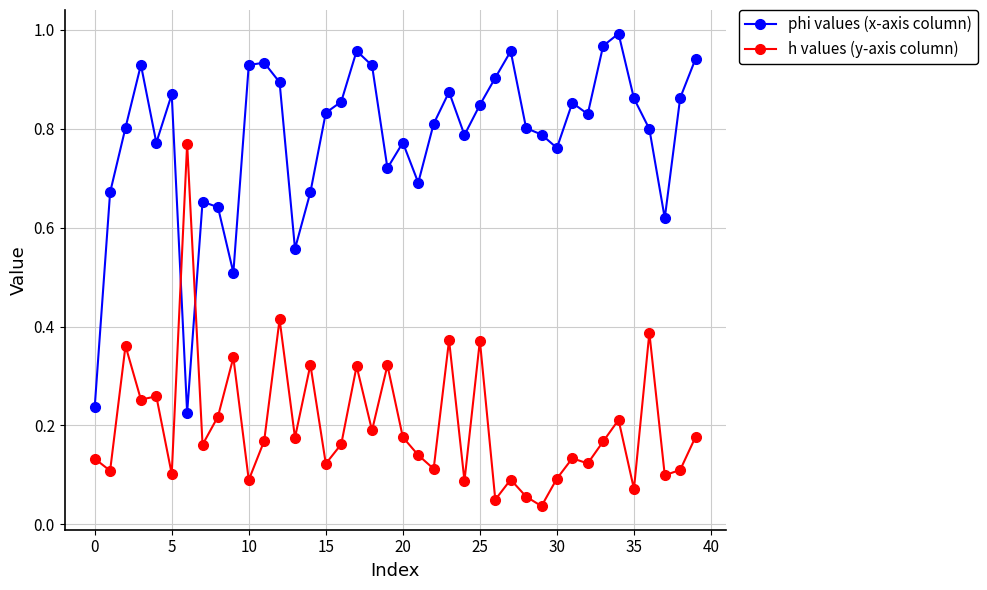

Which series has the largest total across all categories?

phi values (x-axis column)